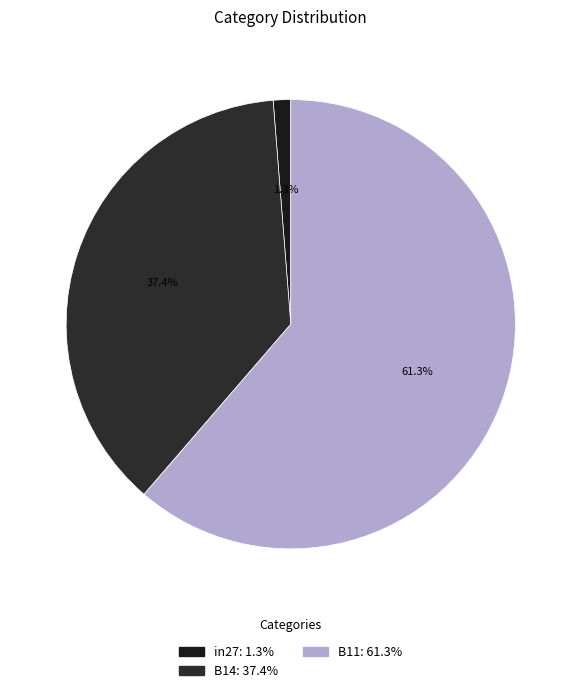

To the nearest percent, what portion does in27 represent?

1%